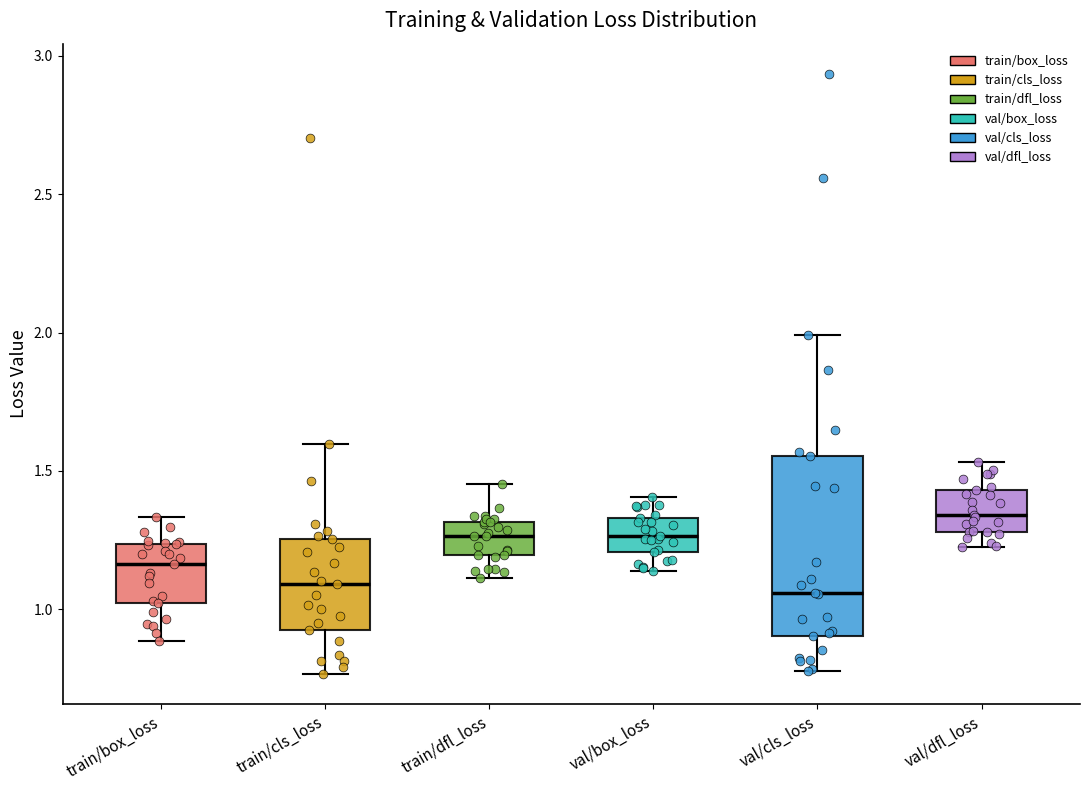

Which box's median line is the highest?

val/dfl_loss